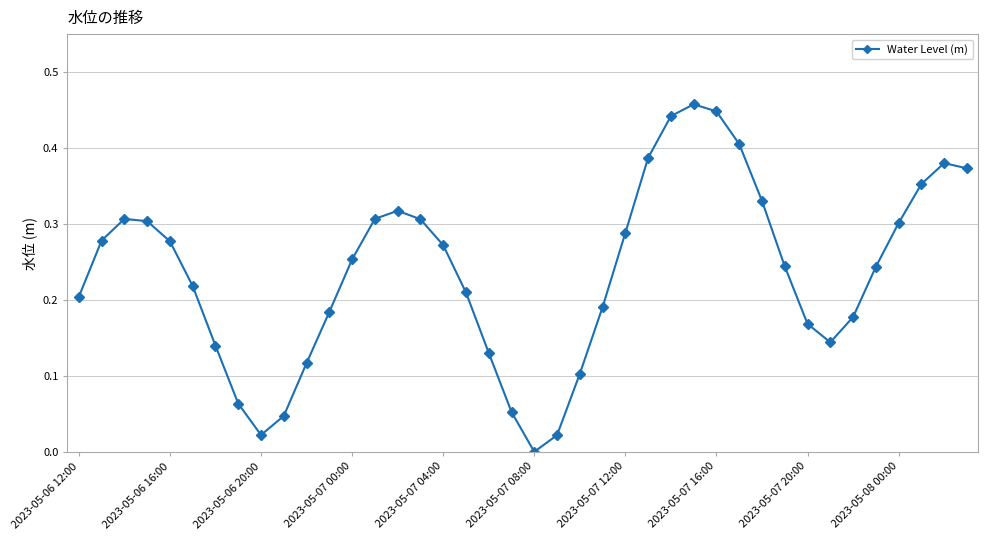

How many distinct data groups are displayed?

1